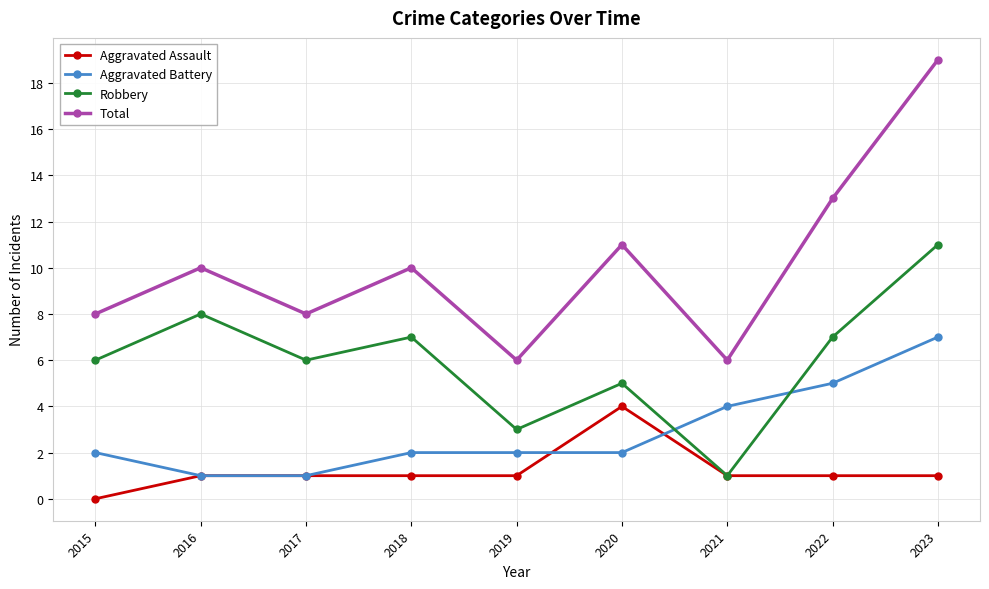

Where is the first local maximum for Robbery?

2016